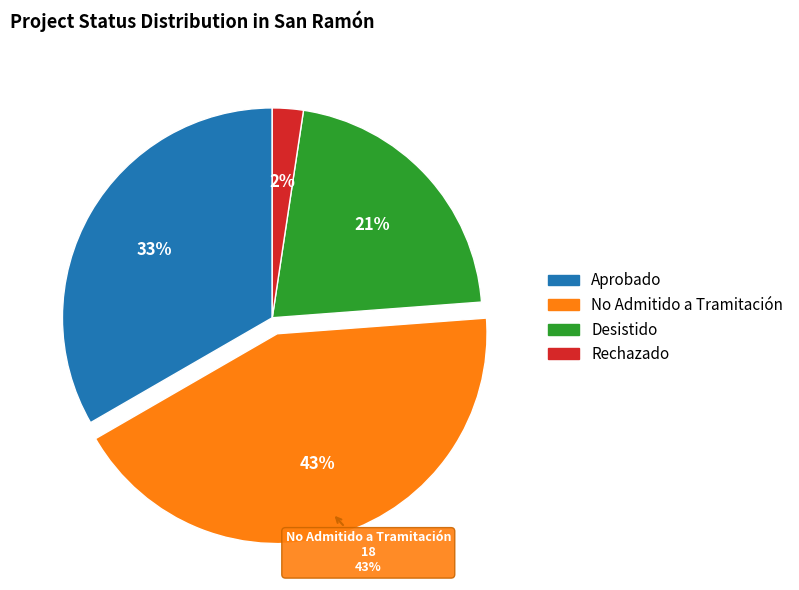

Is there any slice that represents more than half of the pie?

No